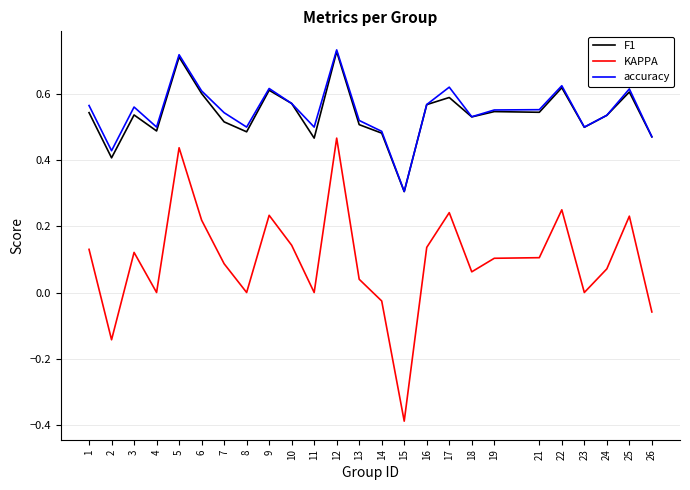

At which category does the chart reach its peak across all series?

12